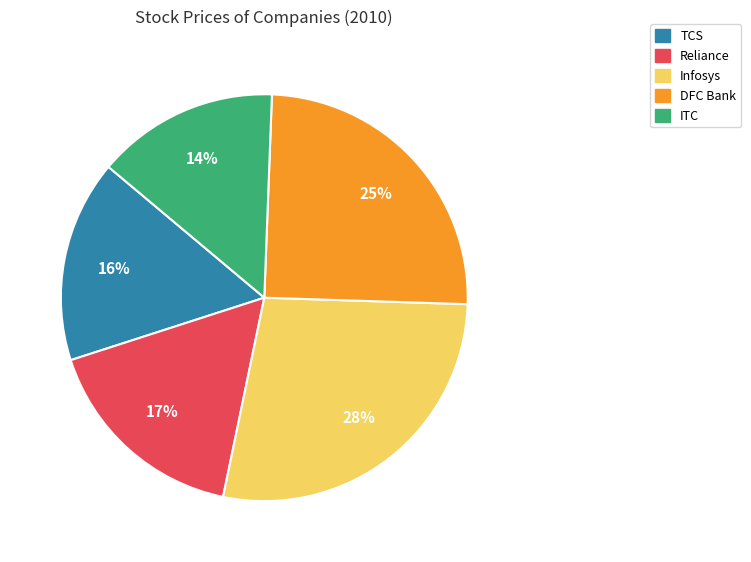

Approximately how many times larger is the value at Reliance compared to Infosys?

0.6